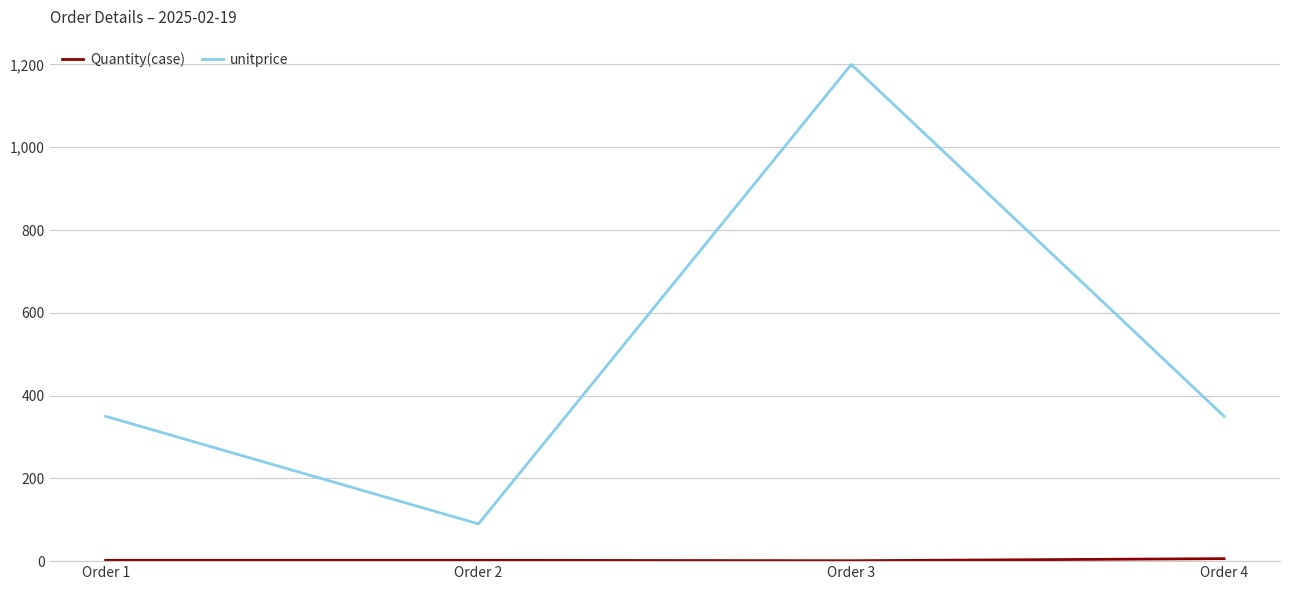

What is the maximum value for unitprice?

1200